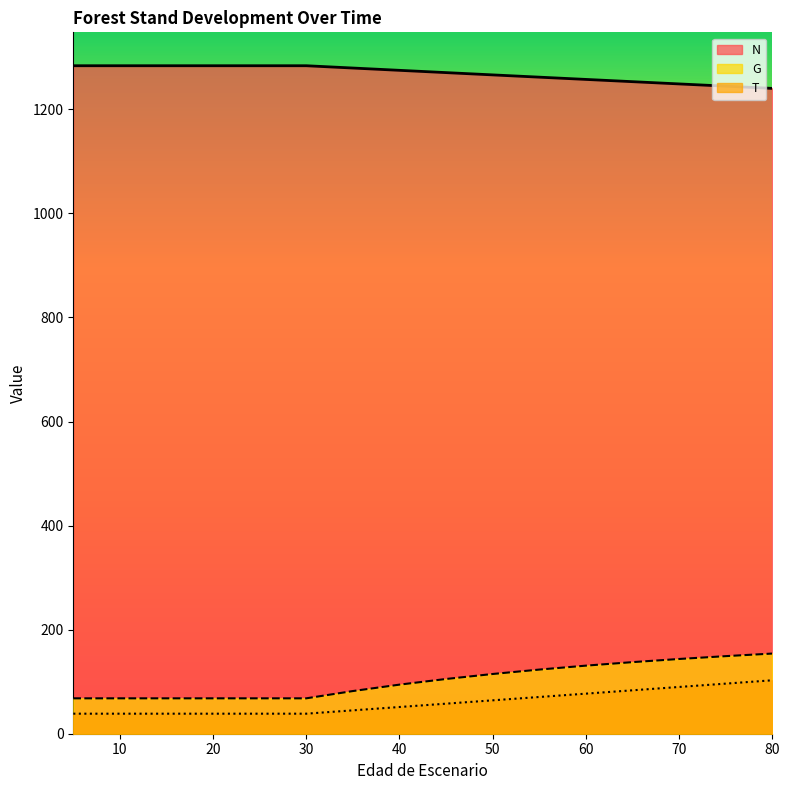

True or false: N and T intersect in this chart.

False